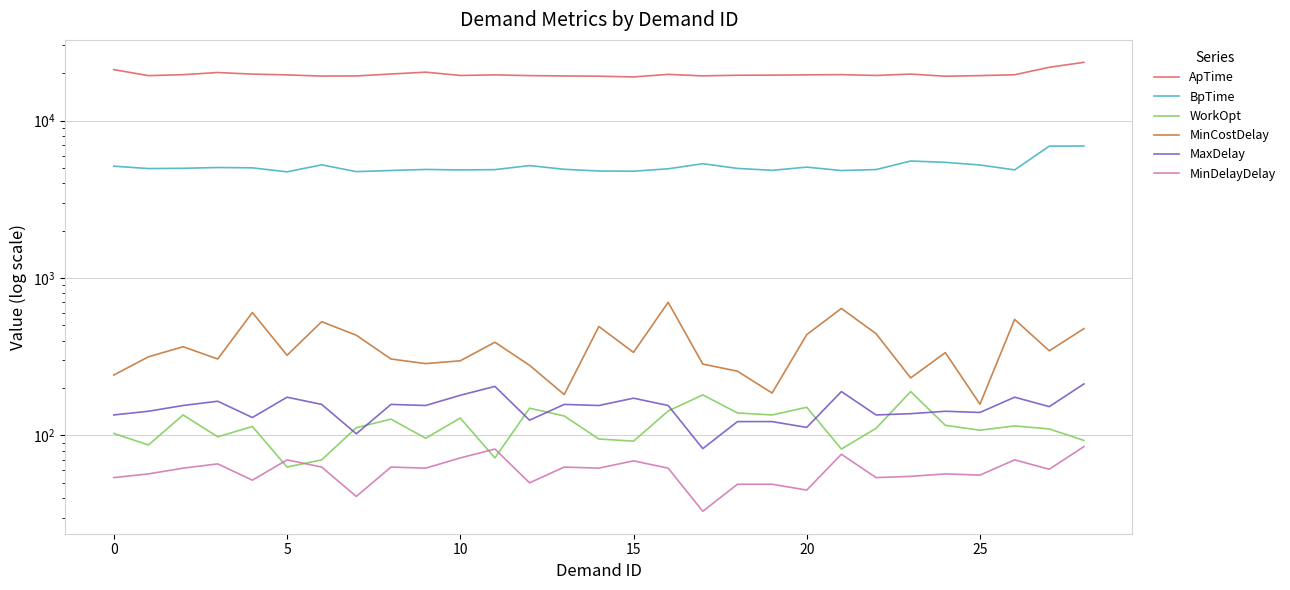

How many values in the MinCostDelay series exceed 336?

14